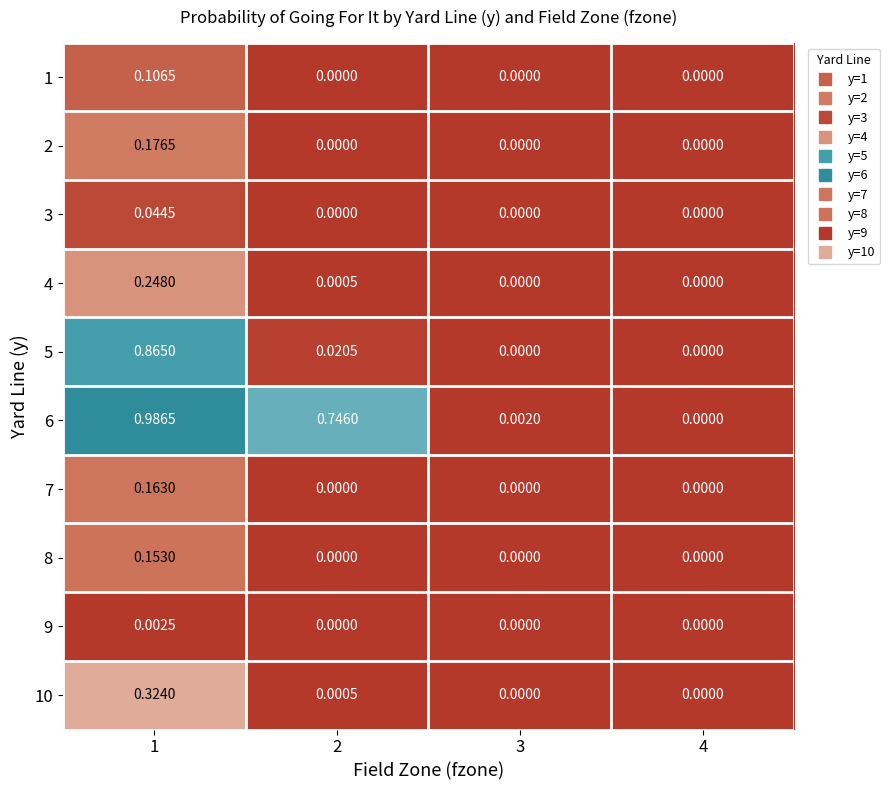

What is the spread (max minus min) of values at 1?

1.0